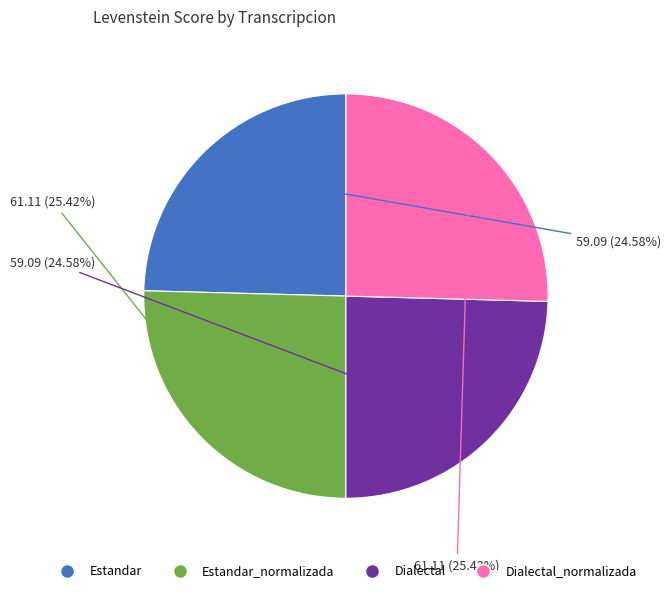

Does any single category account for the majority?

No